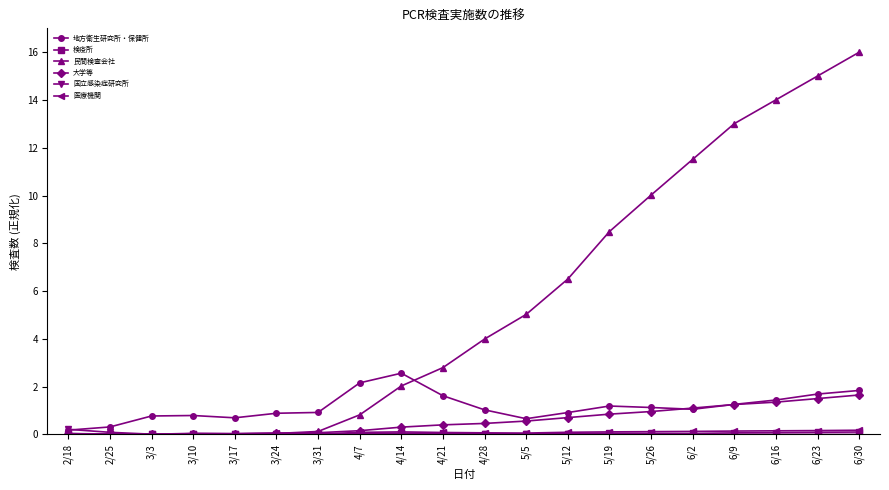

What position from the right is 6/16?

3